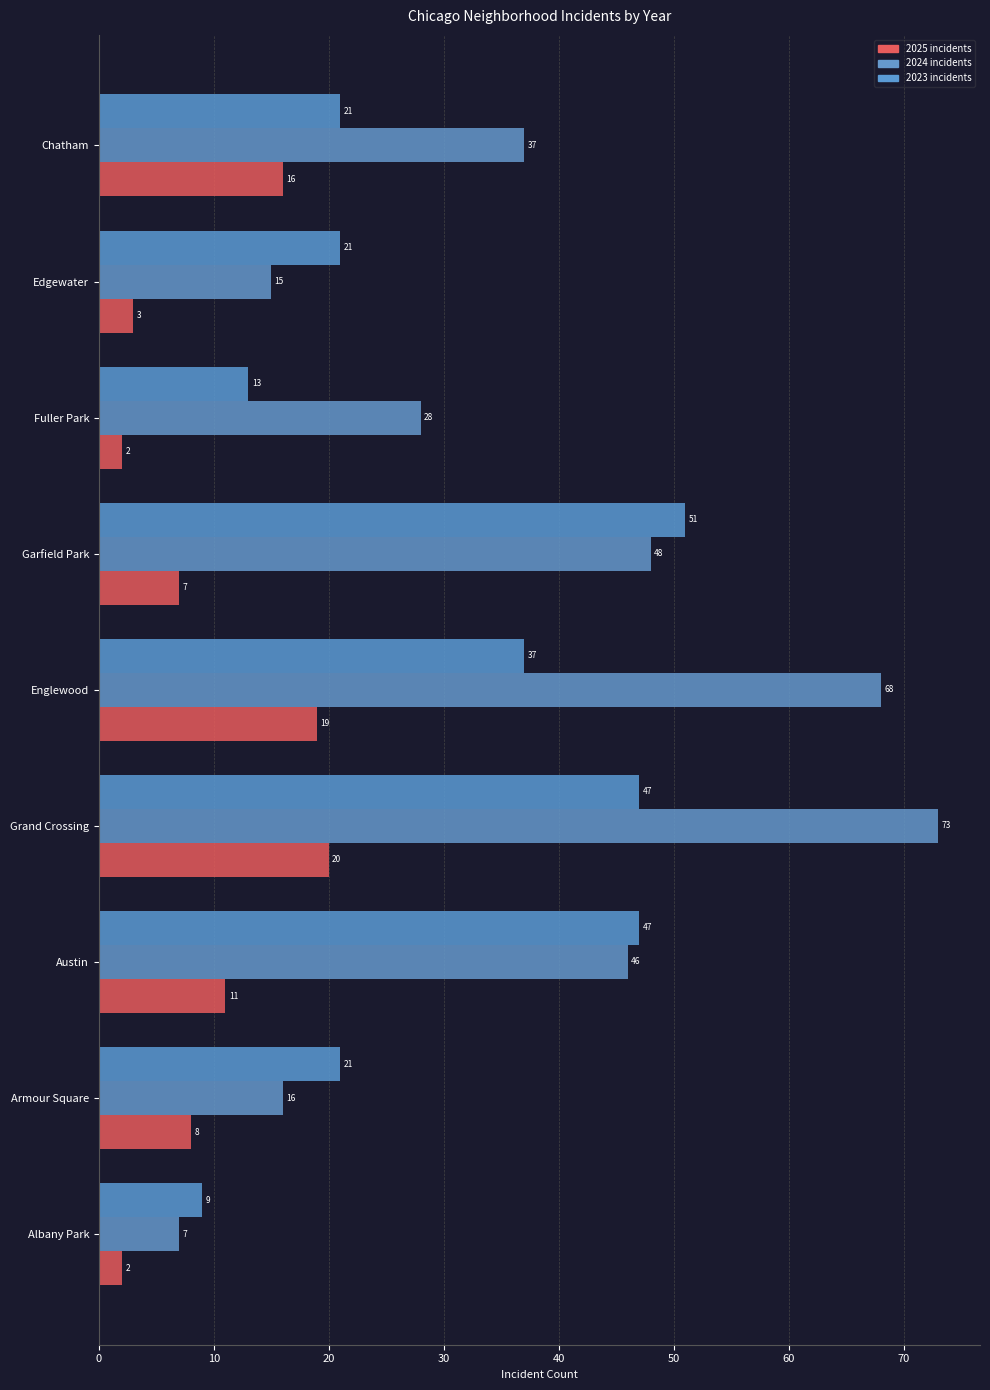

At which category is the sum across all series the highest?

Grand Crossing